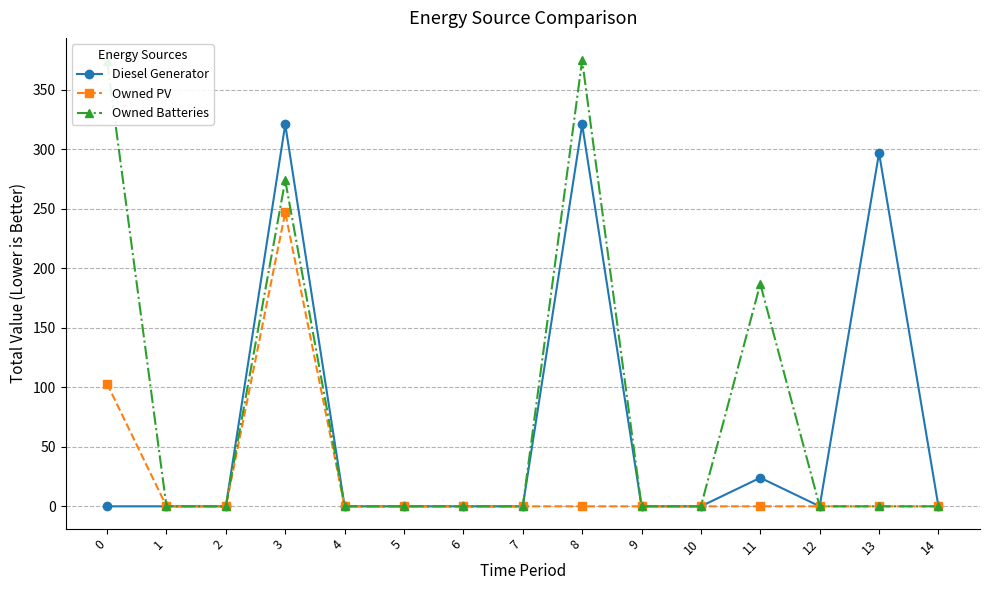

How many lines are shown in the chart?

3